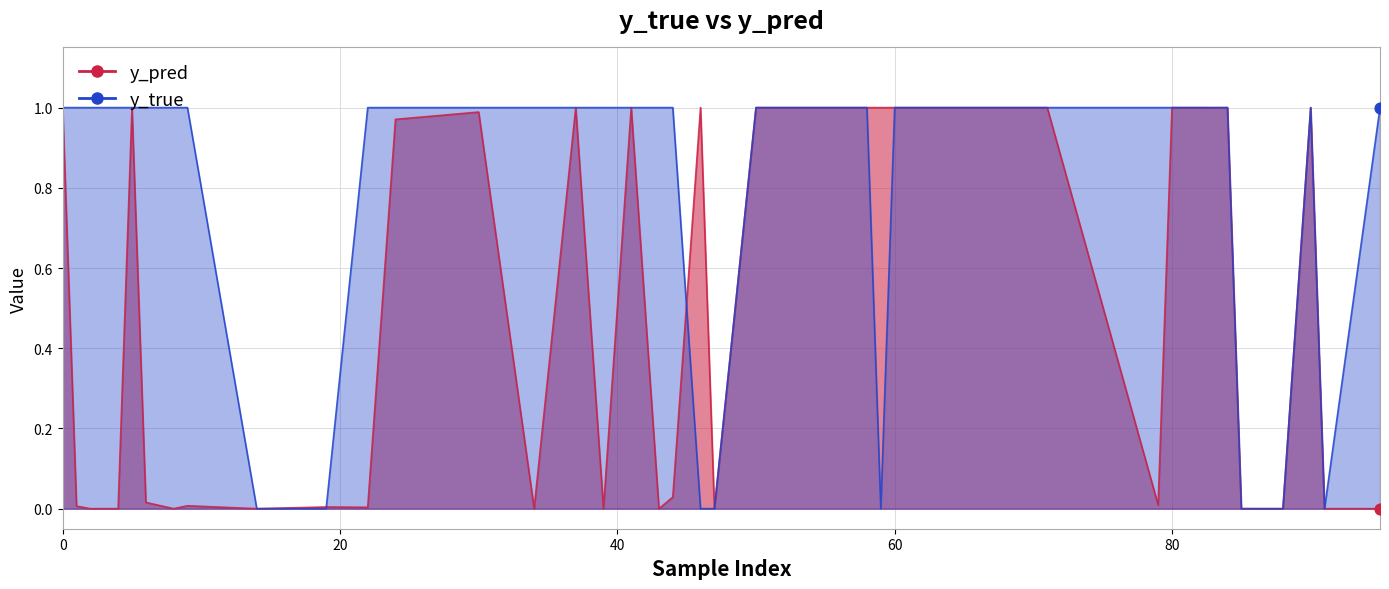

At how many categories does at least one series exceed 0?

40